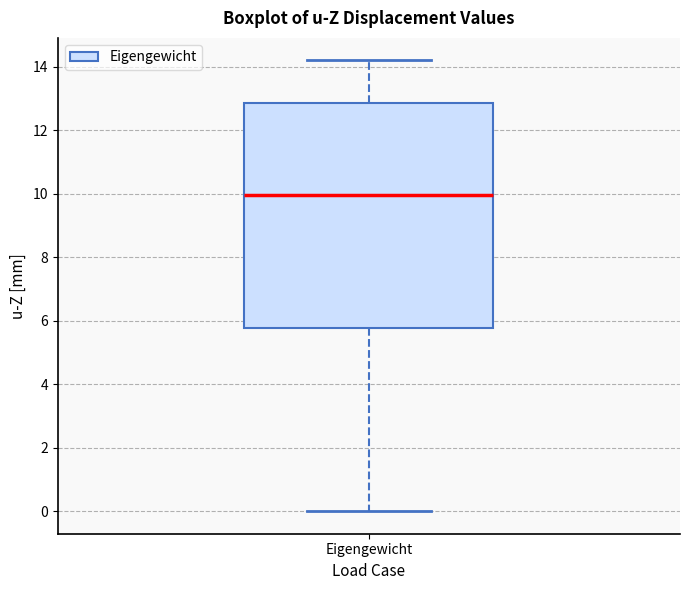

Read this box plot against the y-axis: the position of the median line, the range covered by the box, and the ends of both whiskers. The values are not printed on the chart, so give them approximately, as read against the axis.

median 10.0, box 5.8 to 12.8, whiskers 0.0 to 14.2